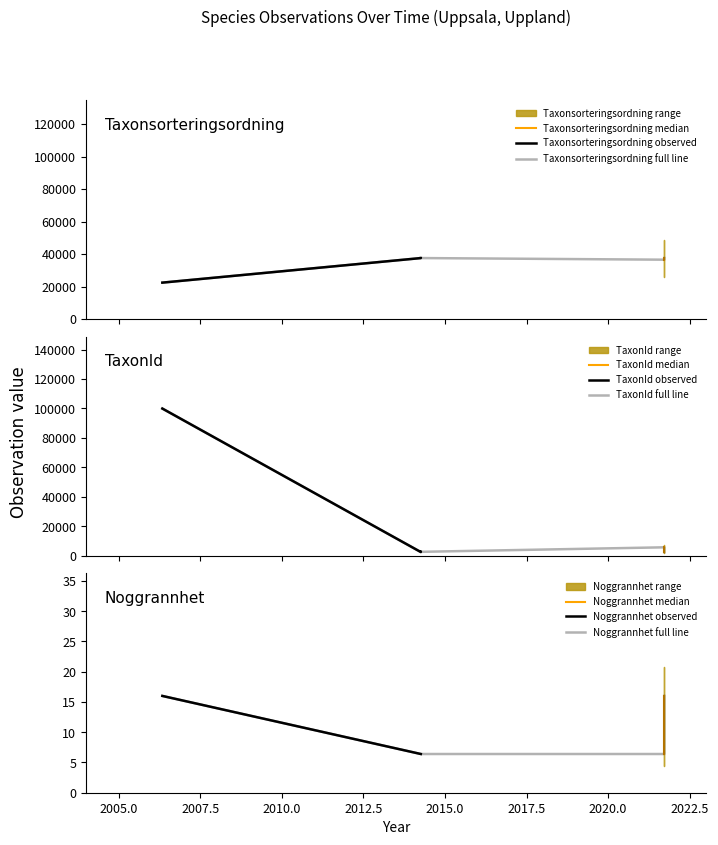

List the series in order of their peak value, highest first.

TaxonId, Taxonsorteringsordning, Noggrannhet